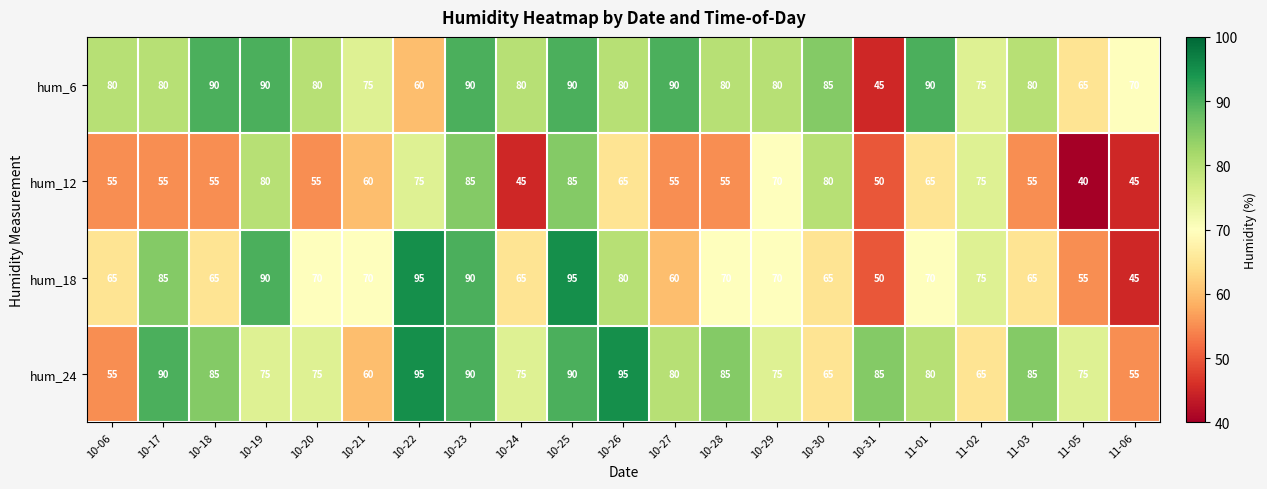

At 10-28, list the series in order from largest to smallest.

hum_24, hum_6, hum_18, hum_12